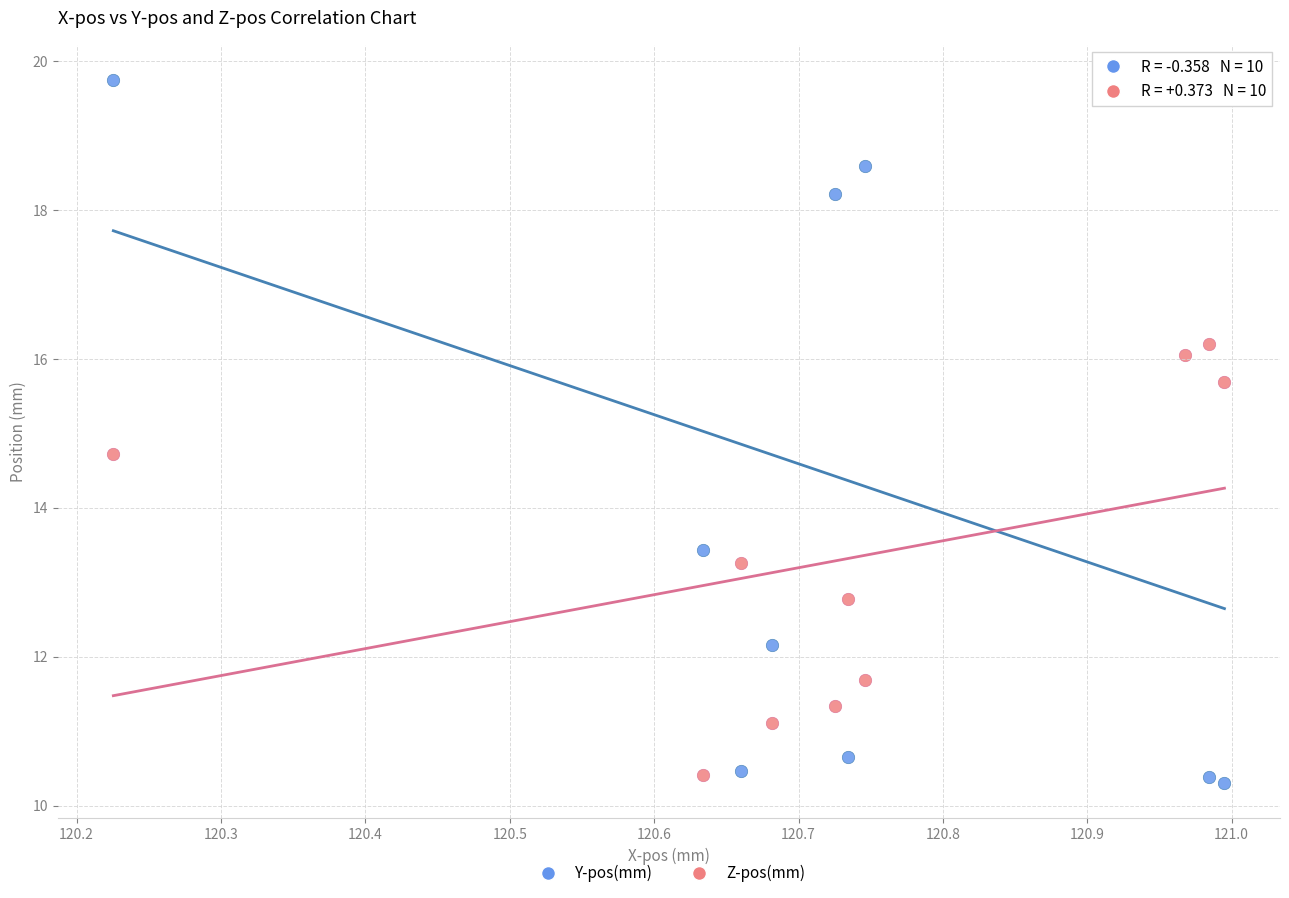

What are all the series names shown in the legend?

Y-pos(mm), Z-pos(mm)